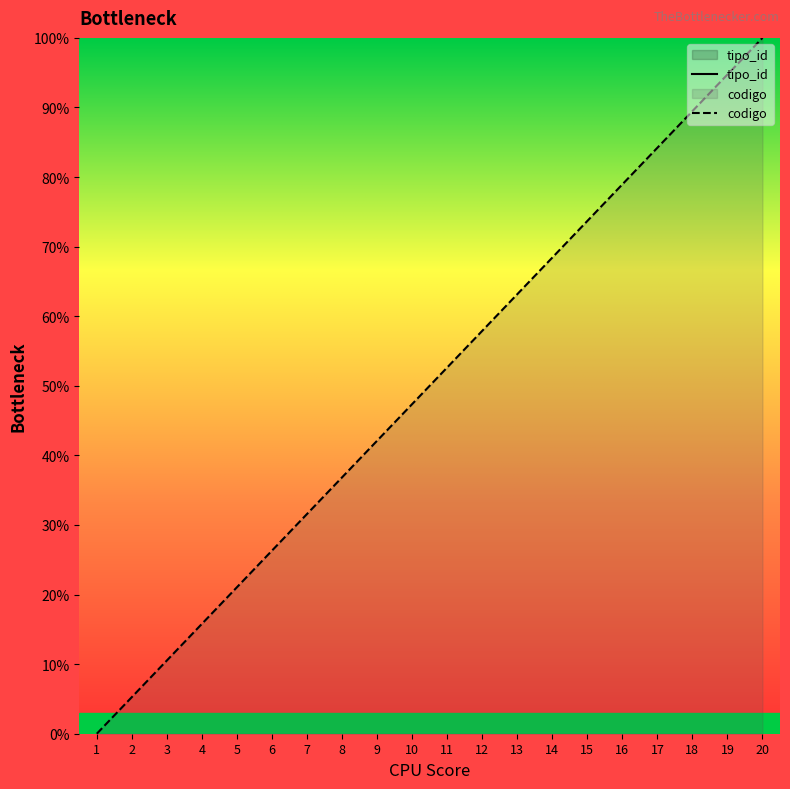

Between 17 and 18, which is larger?

18